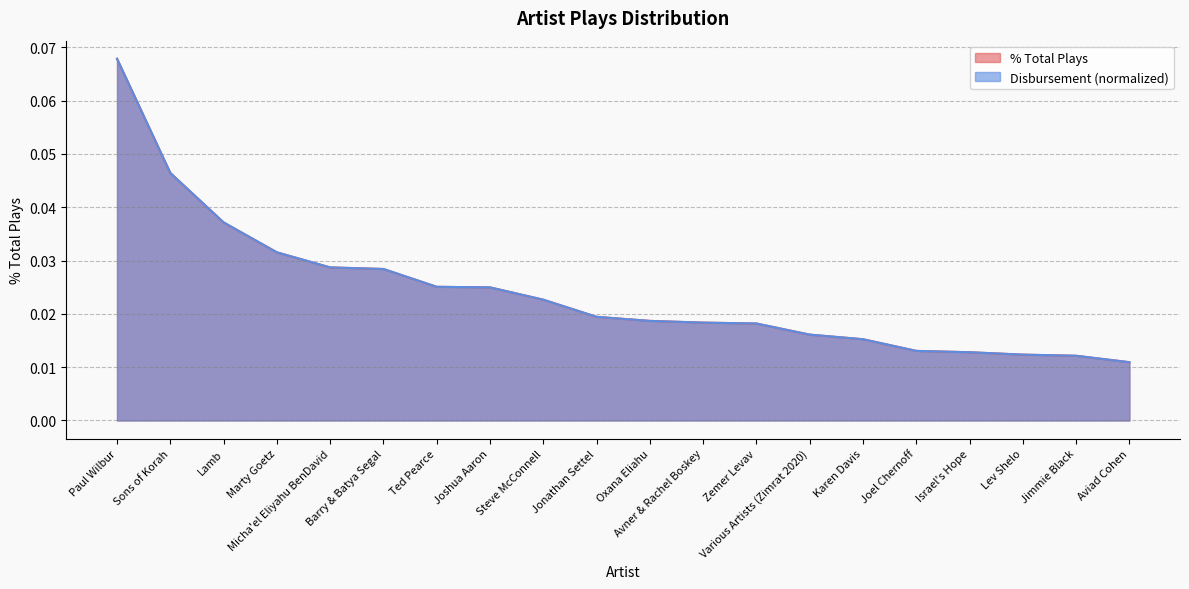

Rank the series at Joshua Aaron from highest to lowest value.

% Total Plays, Disbursement